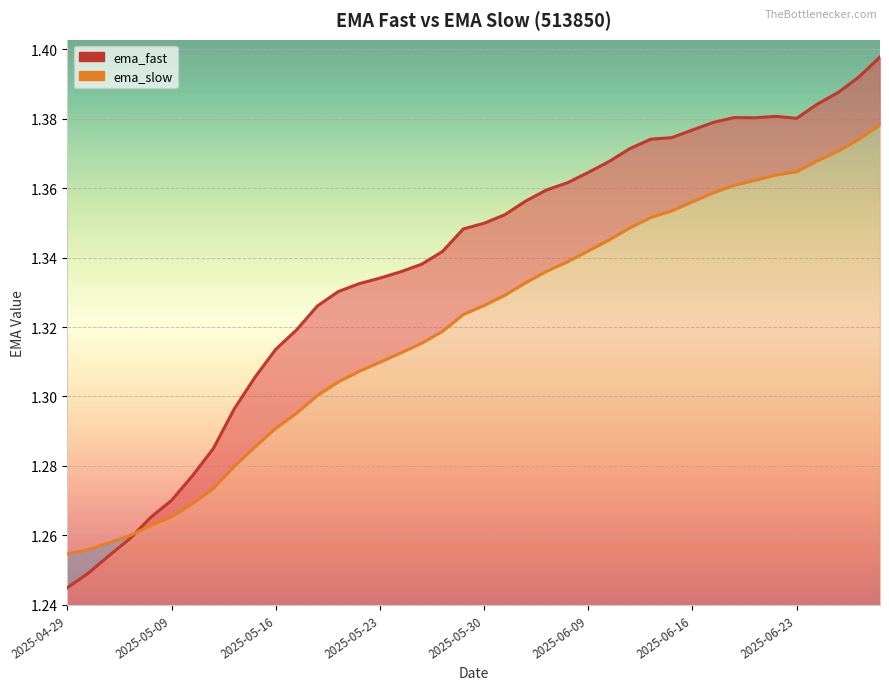

Between 22 and 35, which is larger?

35